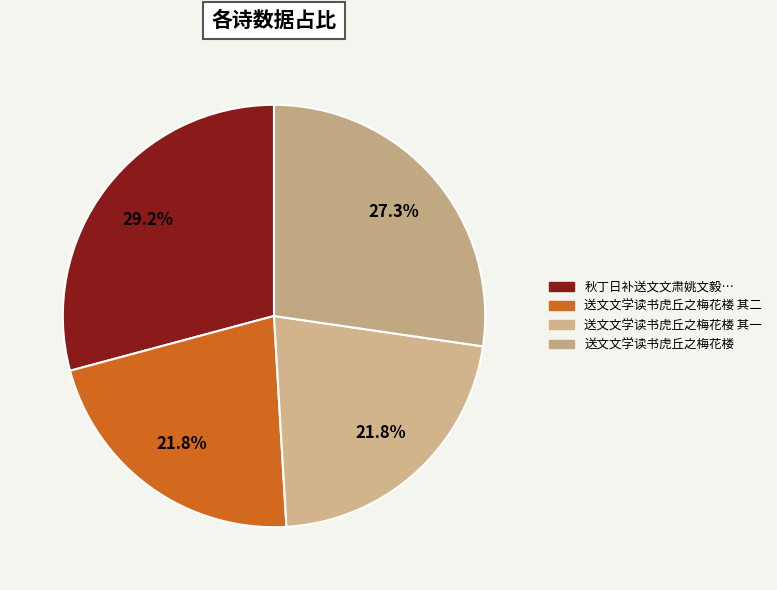

How many slices are in this pie chart?

4